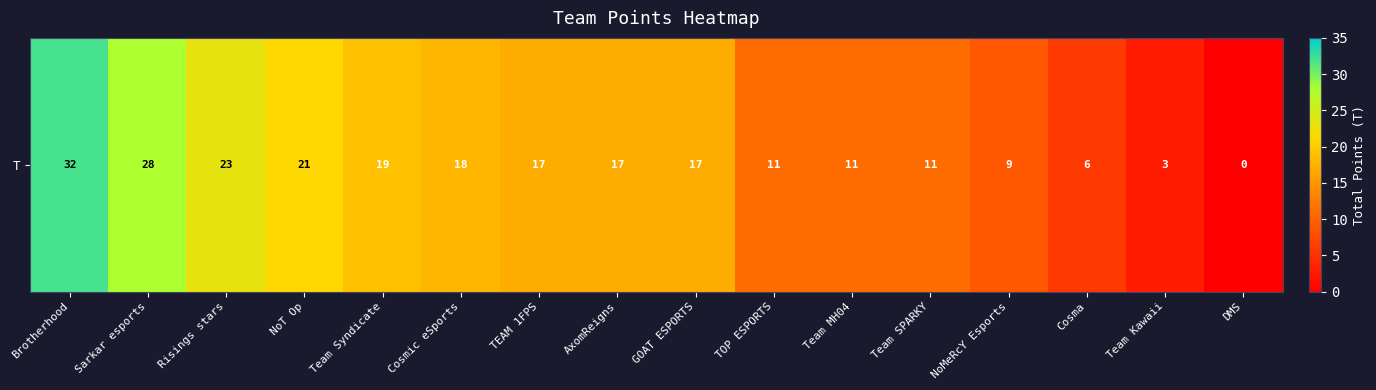

What is the change in value from Sarkar esports to GOAT ESPORTS?

-11